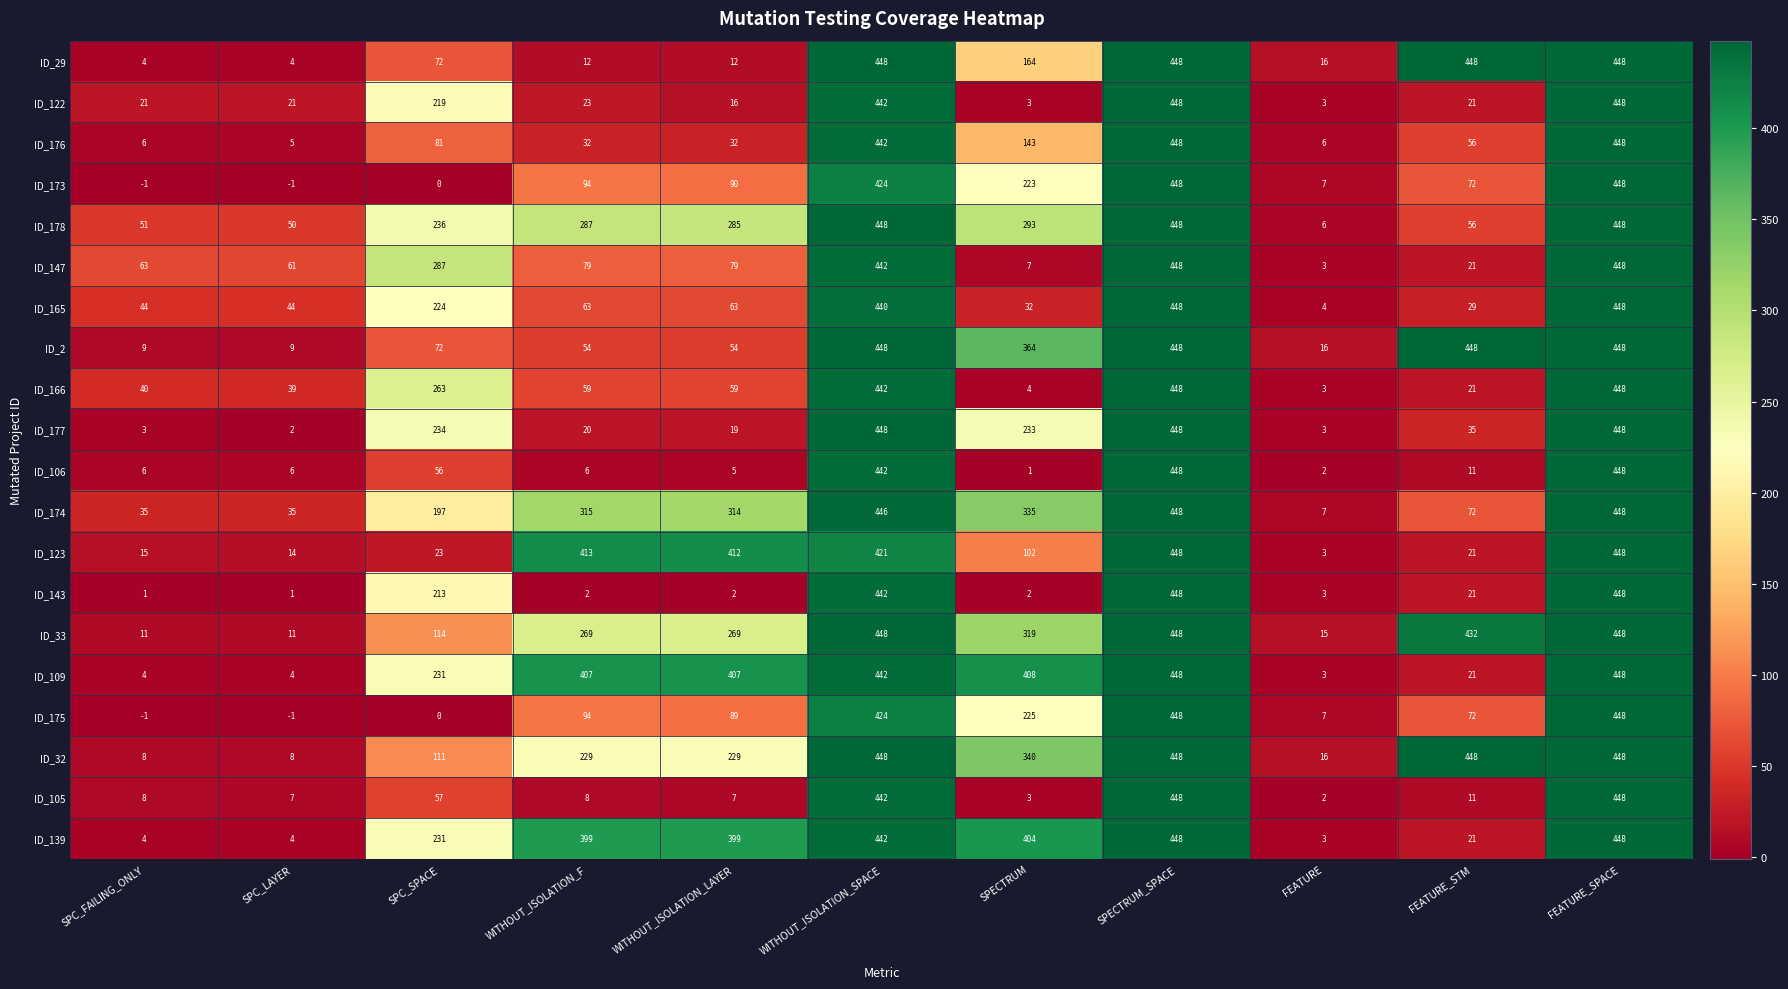

The value of ID_147 at SPC_LAYER is 97. True or false?

False